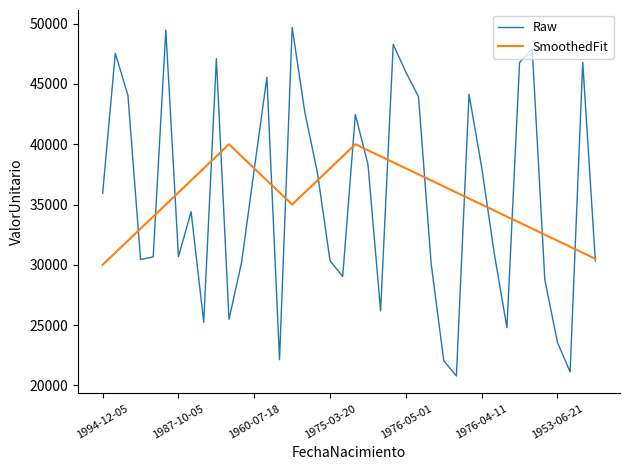

What are all the series names shown in the legend?

Raw, SmoothedFit